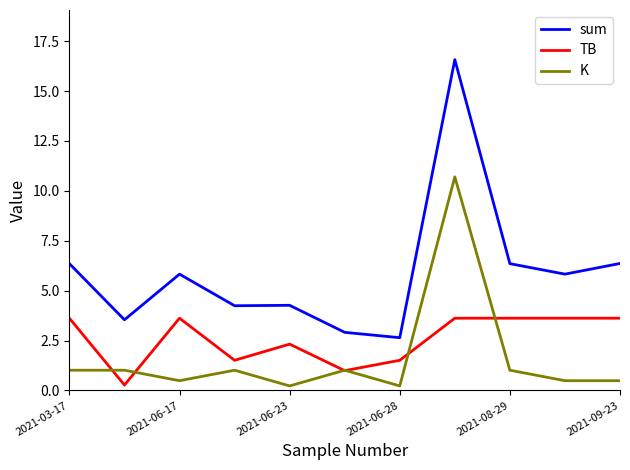

Which series has the largest range (max minus min)?

sum